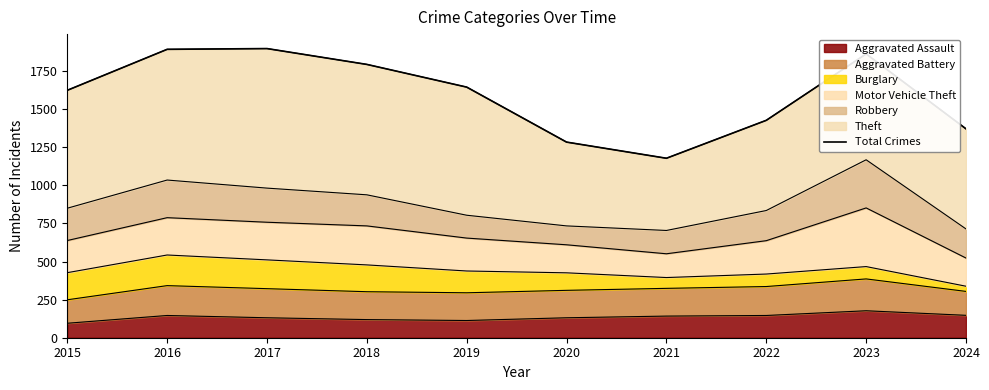

The Aggravated Assault series shows 142 at 2021. True or false?

True